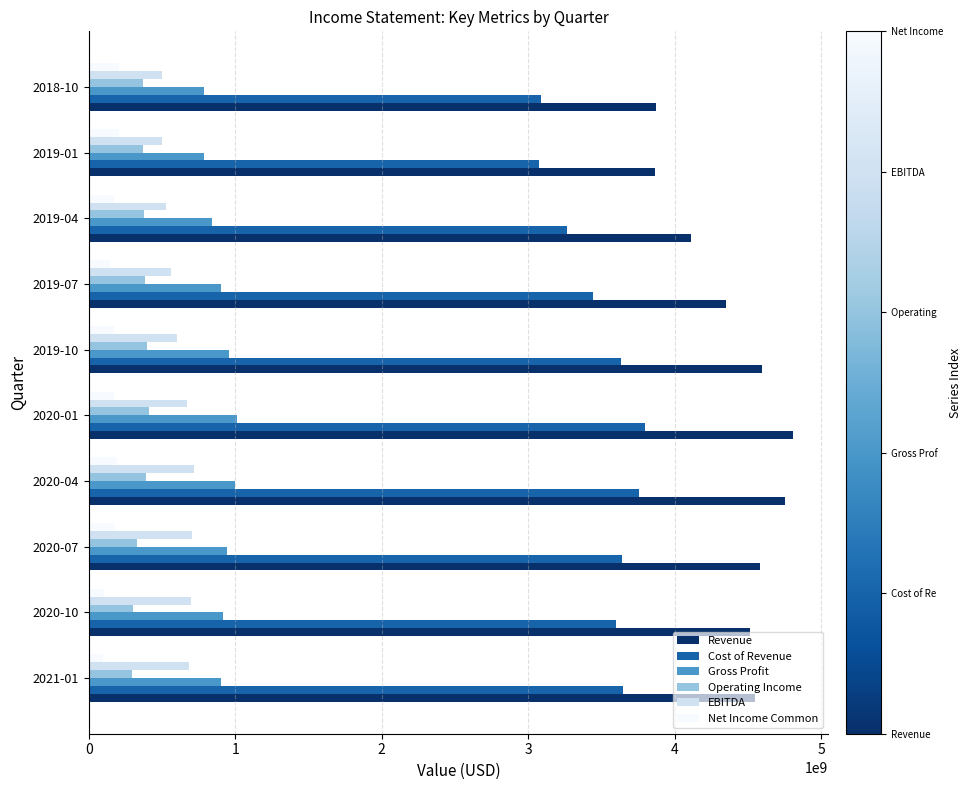

Where is Cost of Revenue nearest to the value 3438000050?

2019-07